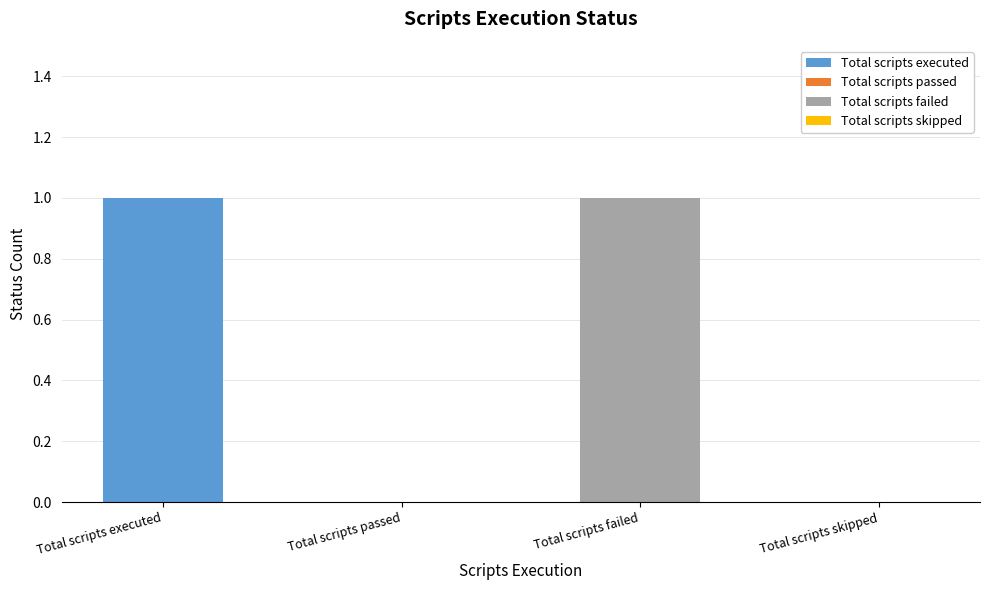

How many bars are there in total?

4